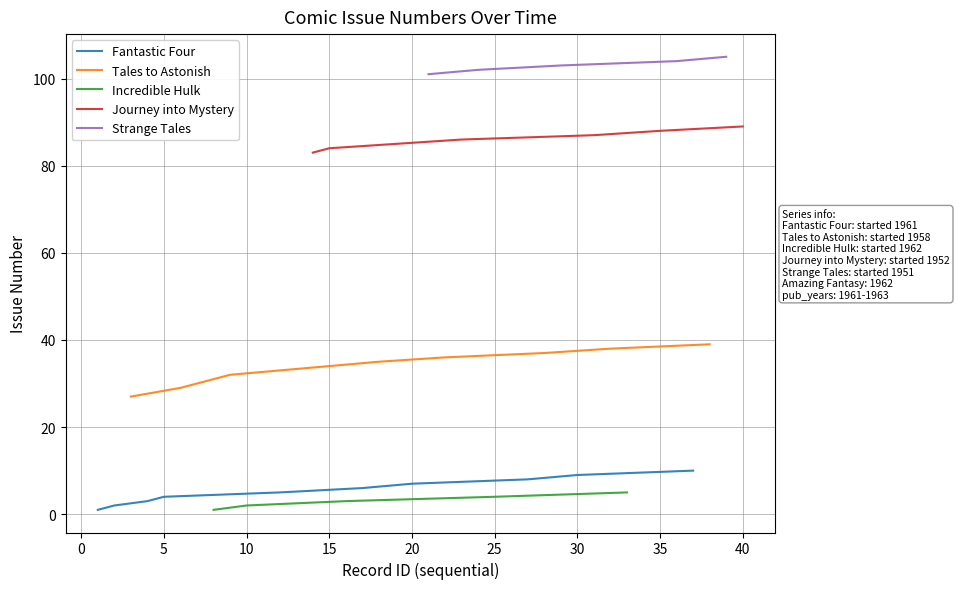

True or false: Journey into Mystery and Fantastic Four cross at least once.

False